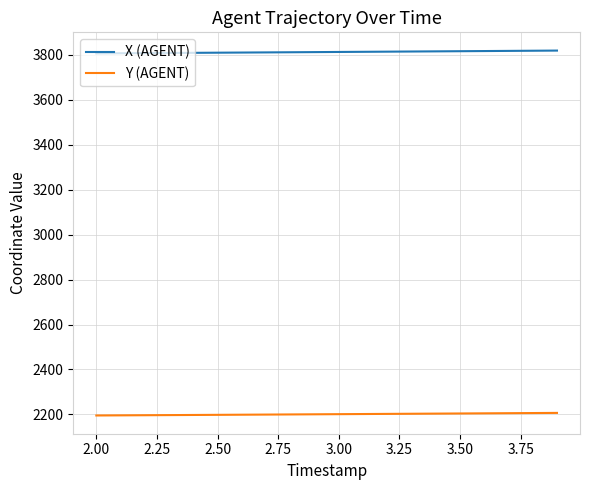

Which series has the largest total across all categories?

X (AGENT)